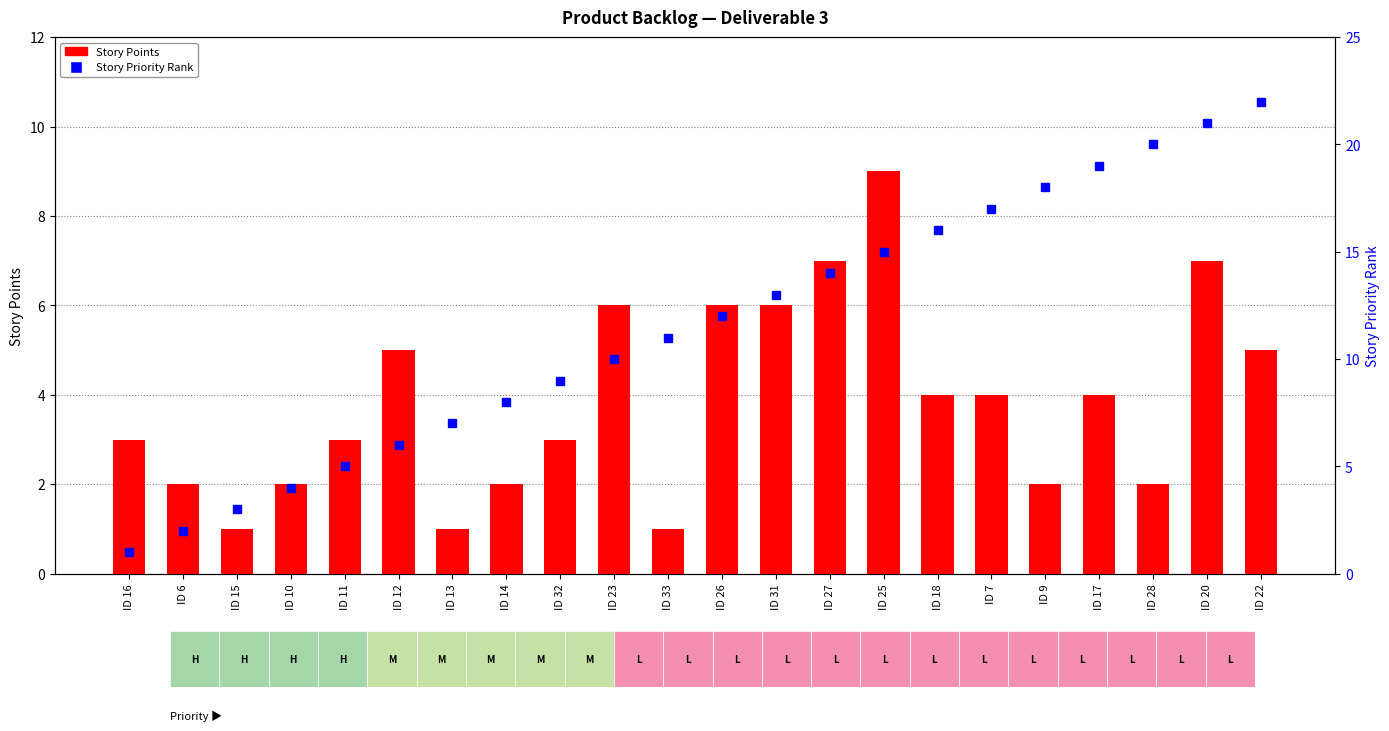

How many values in the Story Priority Rank series exceed 12?

10